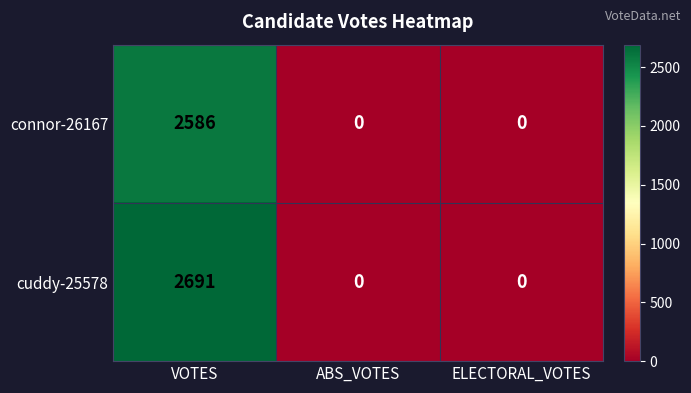

Which series changed the most between VOTES and ABS_VOTES?

cuddy-25578